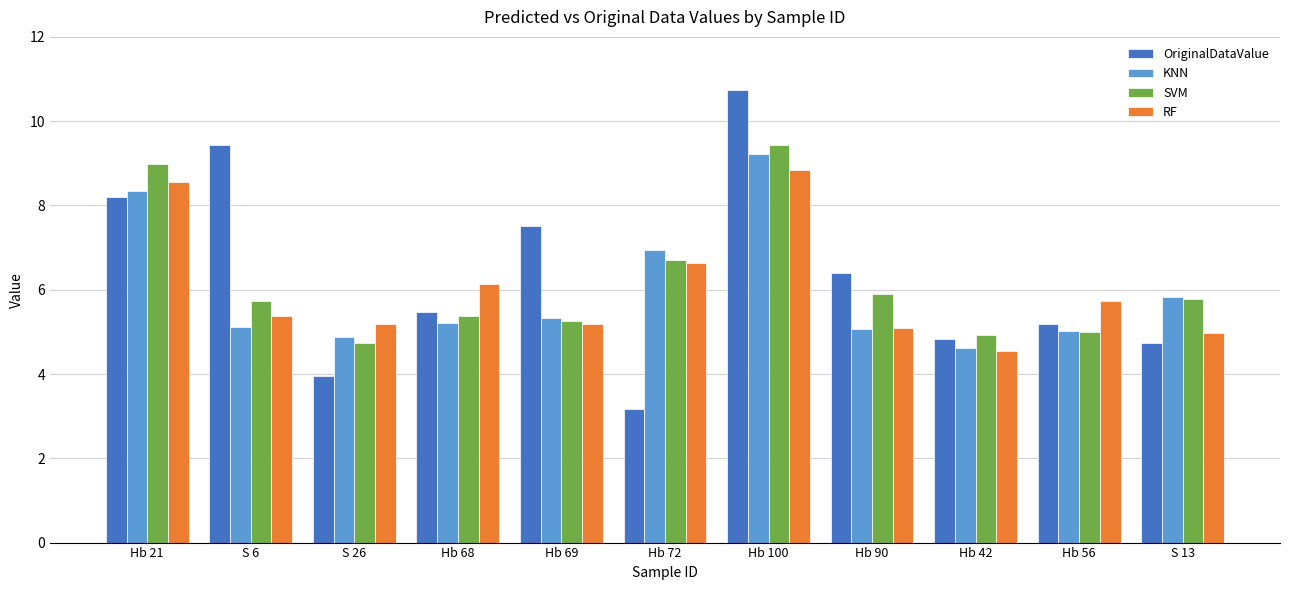

Between Hb 68 and Hb 56, which series saw the biggest shift?

RF